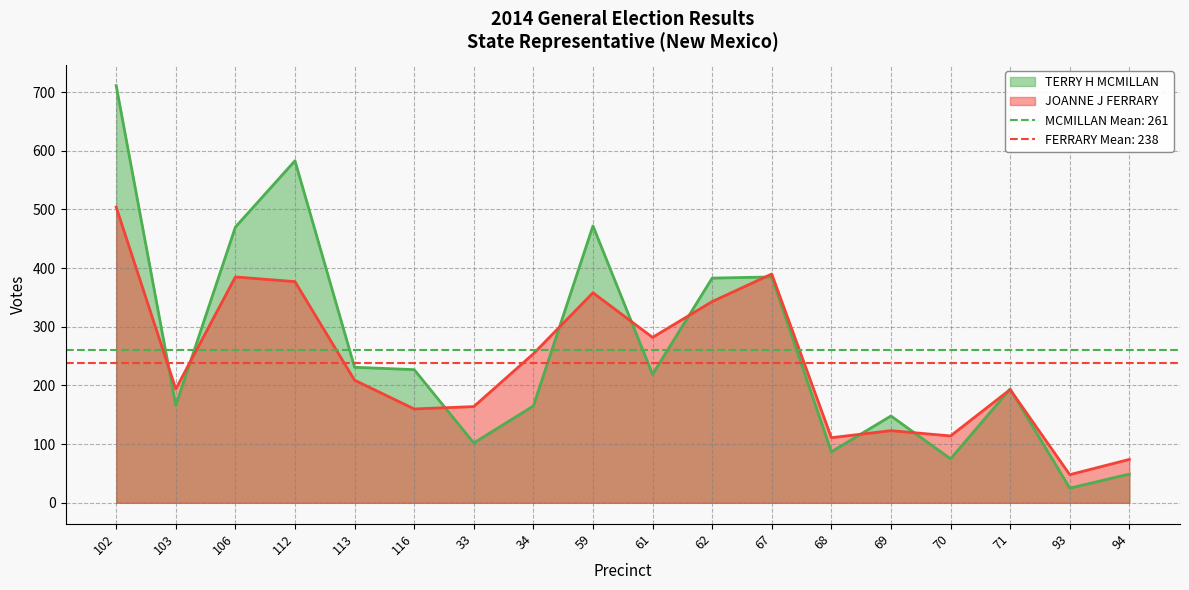

How many interior local valleys does the JOANNE J FERRARY series have?

6